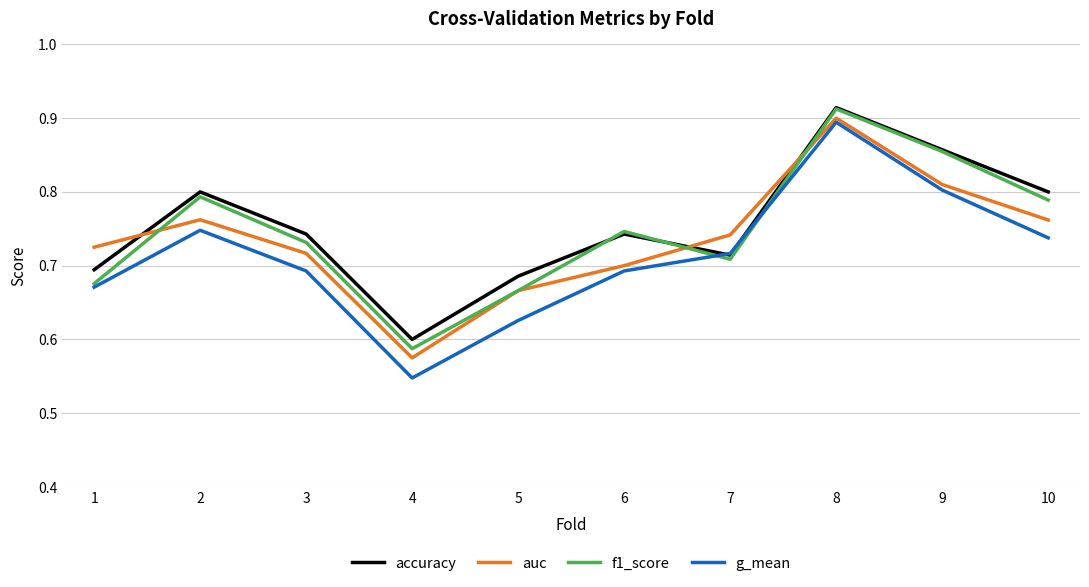

At which category does the chart reach its minimum across all series?

4